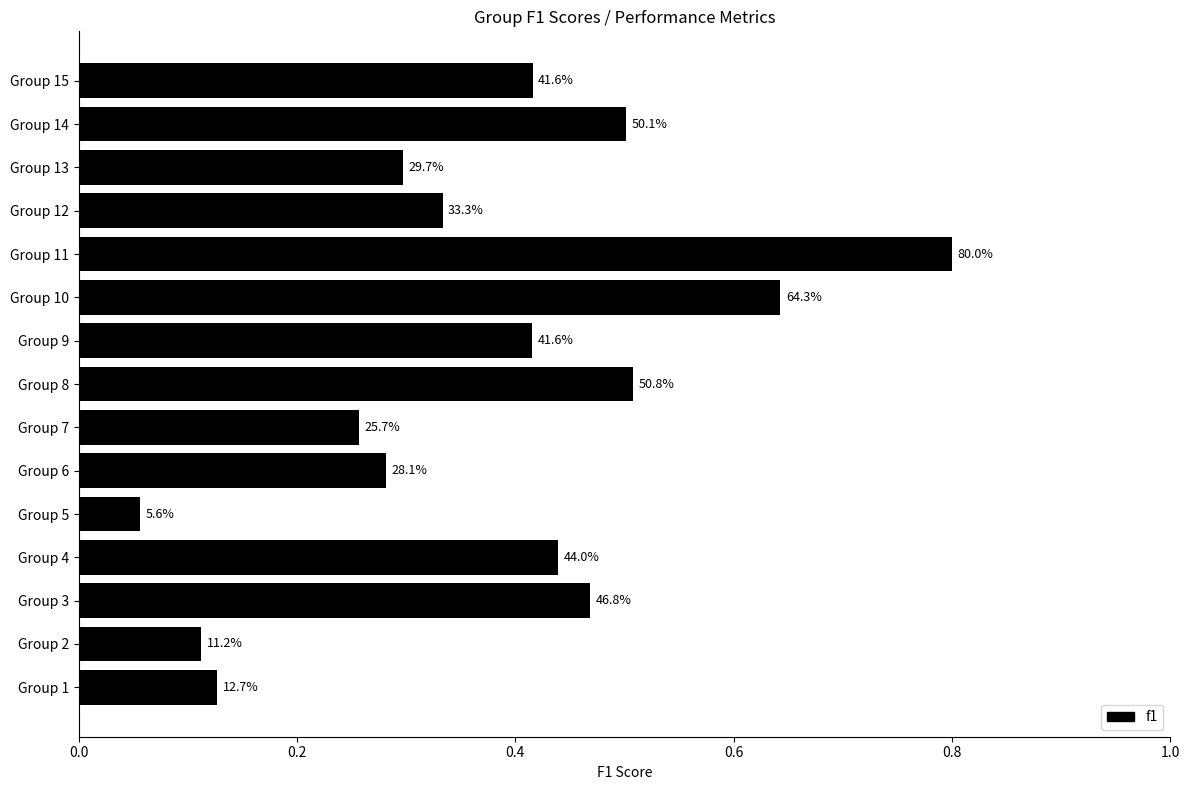

What is the smallest value displayed?

0.1